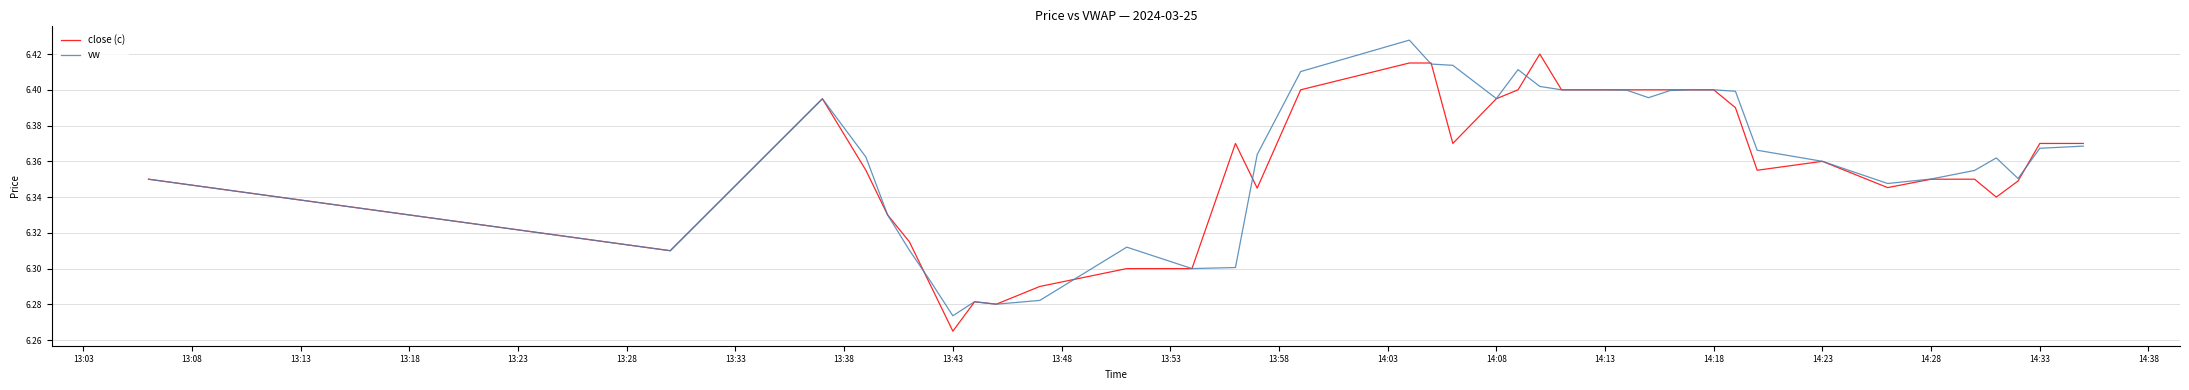

Rank the series by their maximum value, from highest to lowest.

vw, close (c)